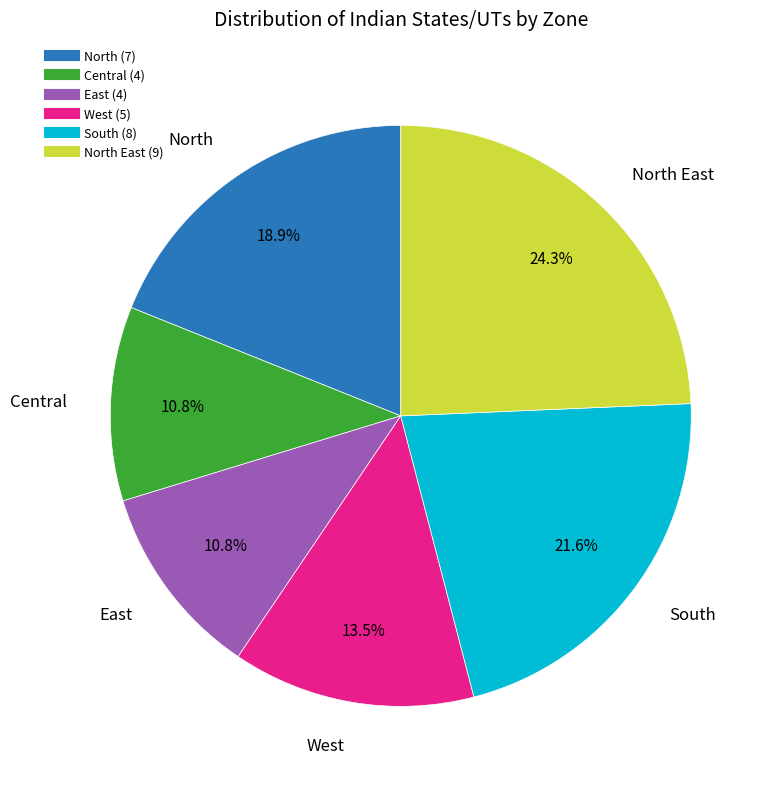

Does any single category account for the majority?

No